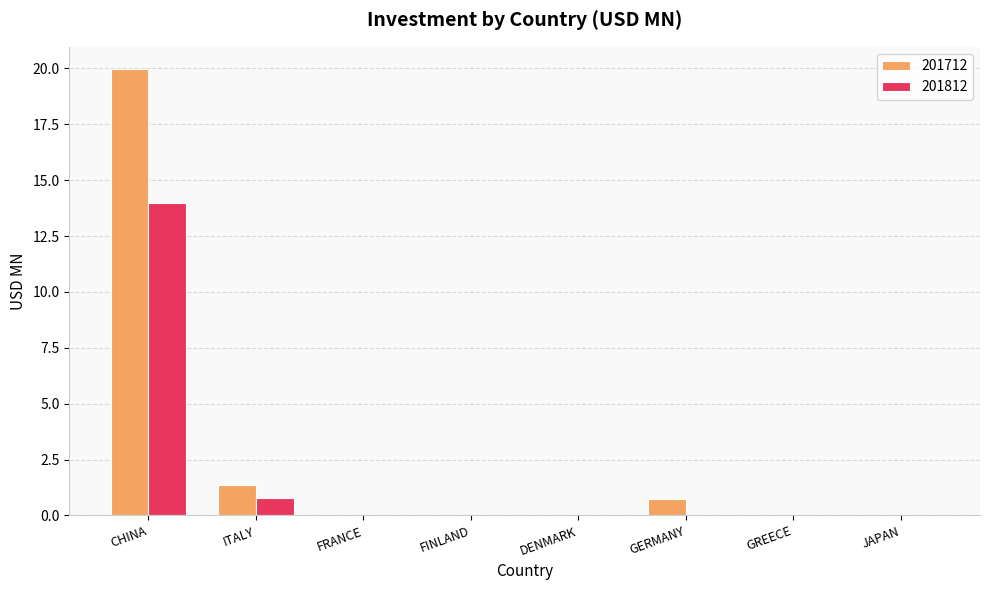

Is it true that 201812 equals 14.0 at CHINA?

True